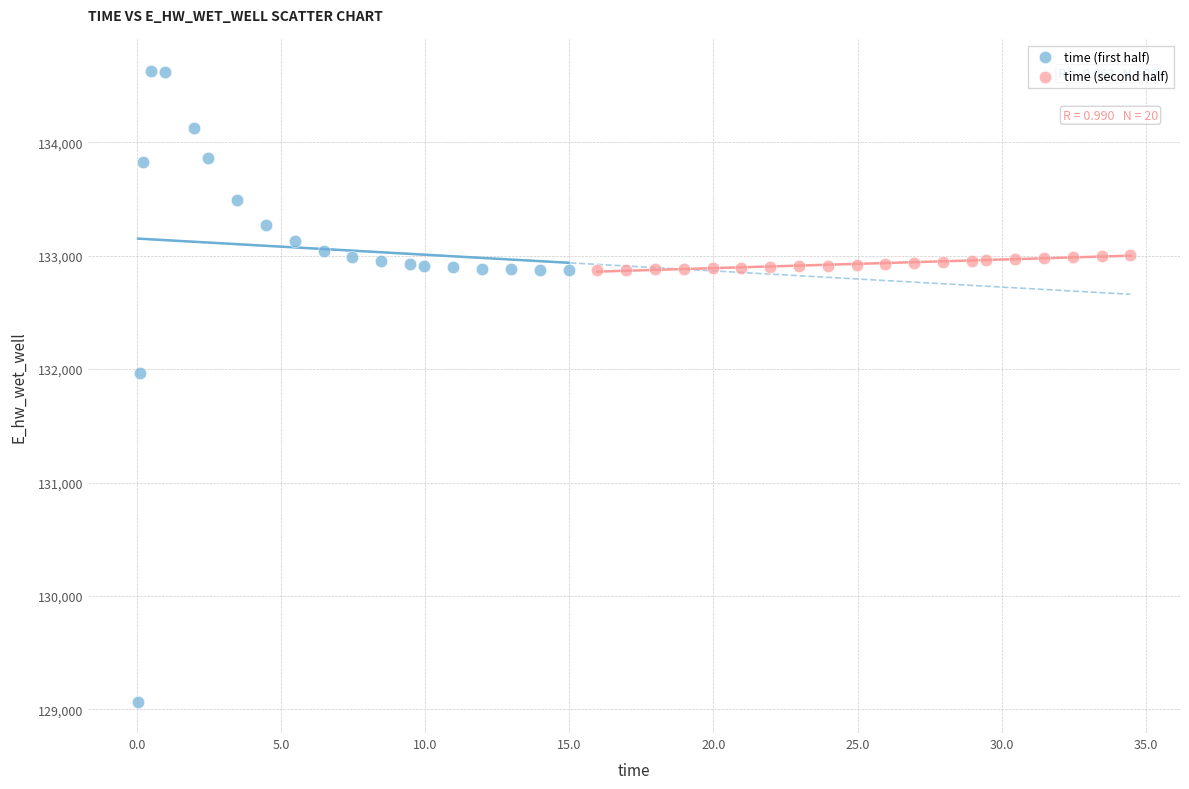

What are all the series names shown in the legend?

time (first half), time (second half)